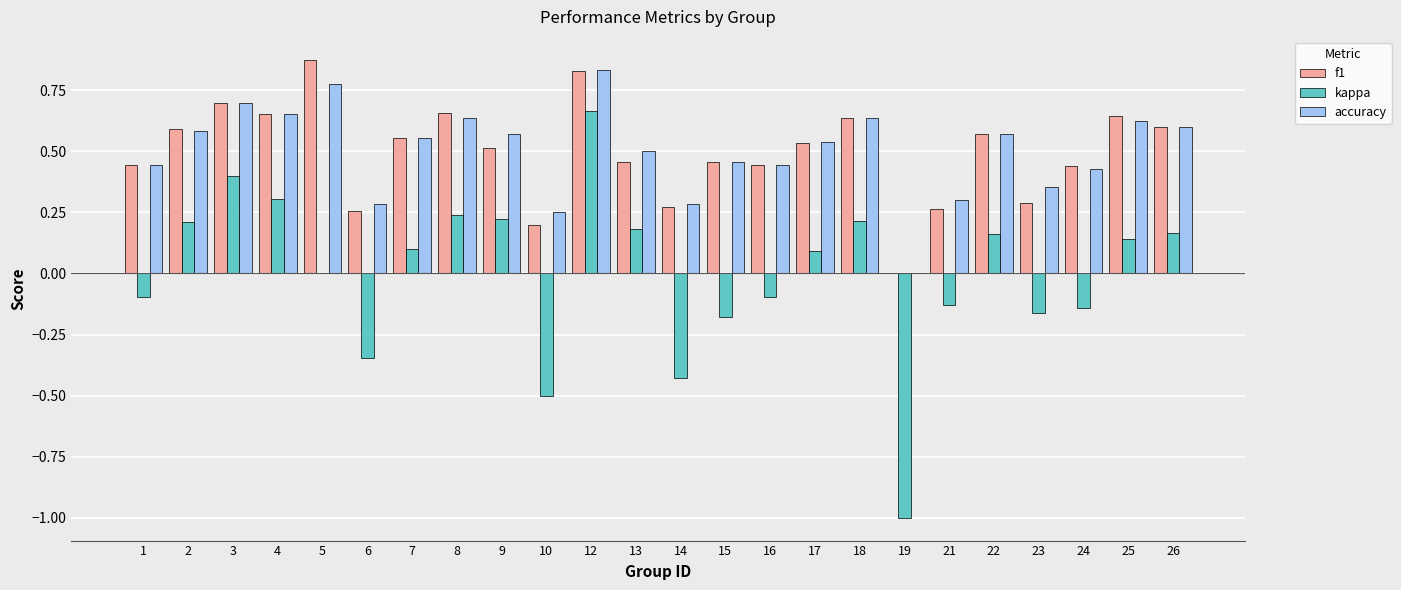

True or false: kappa has a value of -0.1 at 16.

True